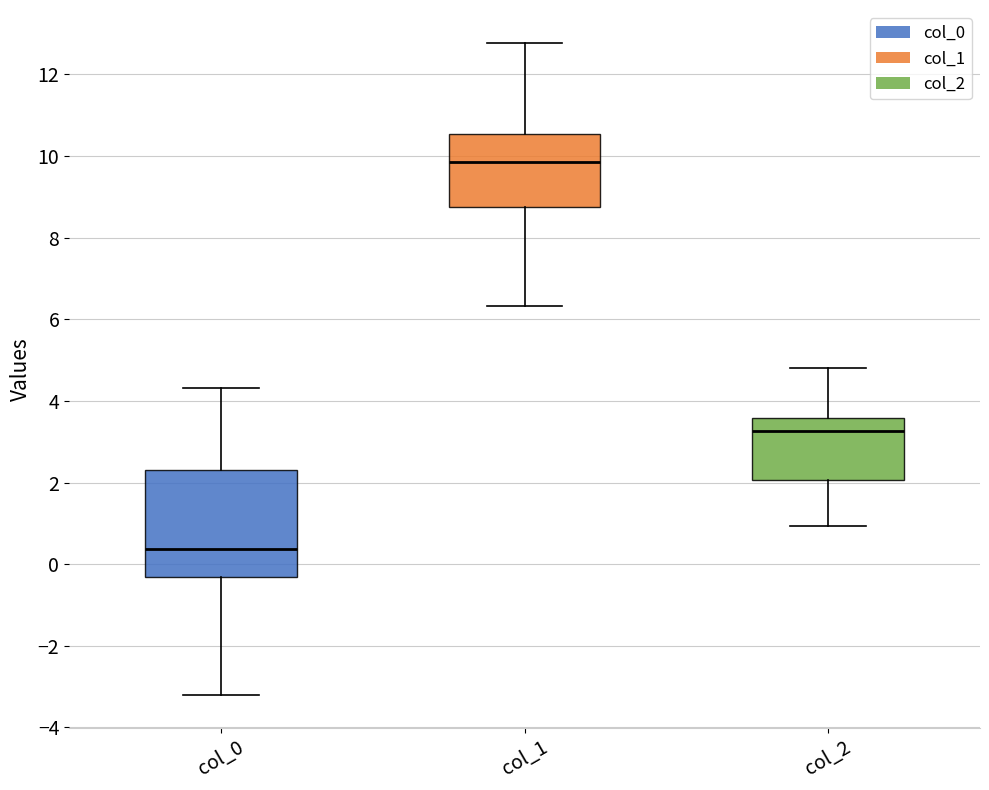

Which box's median line is the highest?

col_1